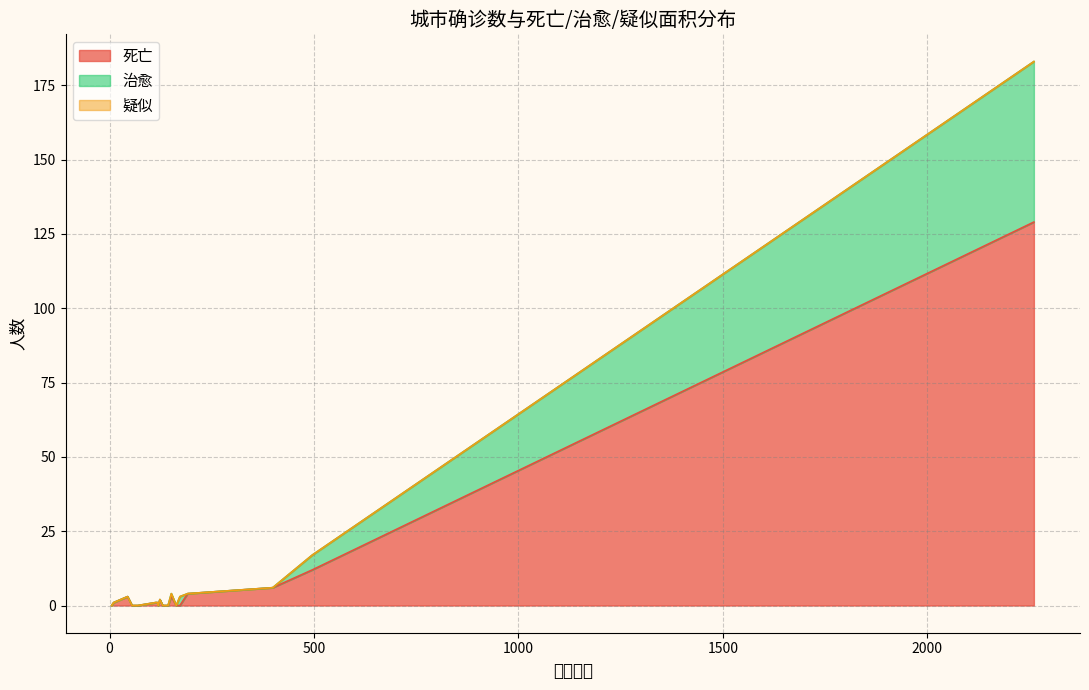

How many data points does each series have?

20